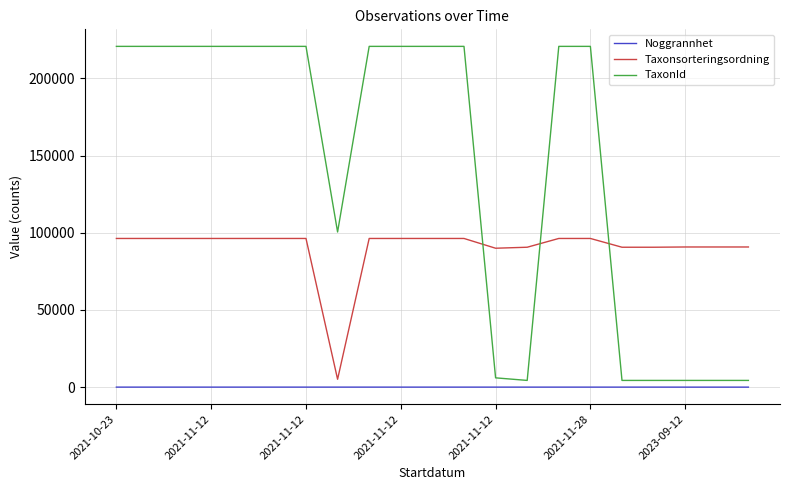

How many categories are shown in the chart?

21